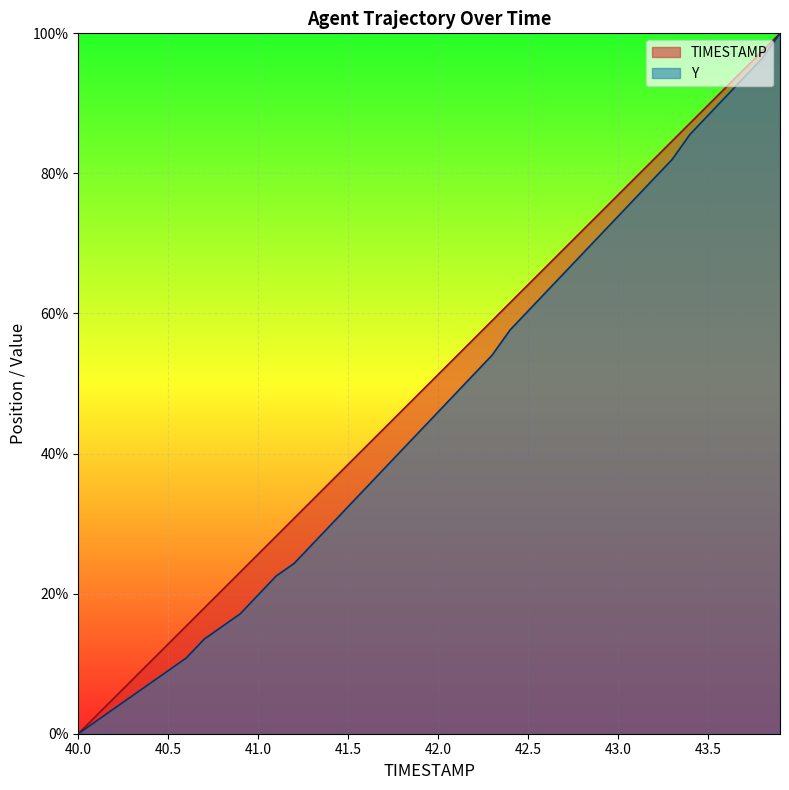

At which category is the sum across all series the highest?

43.9